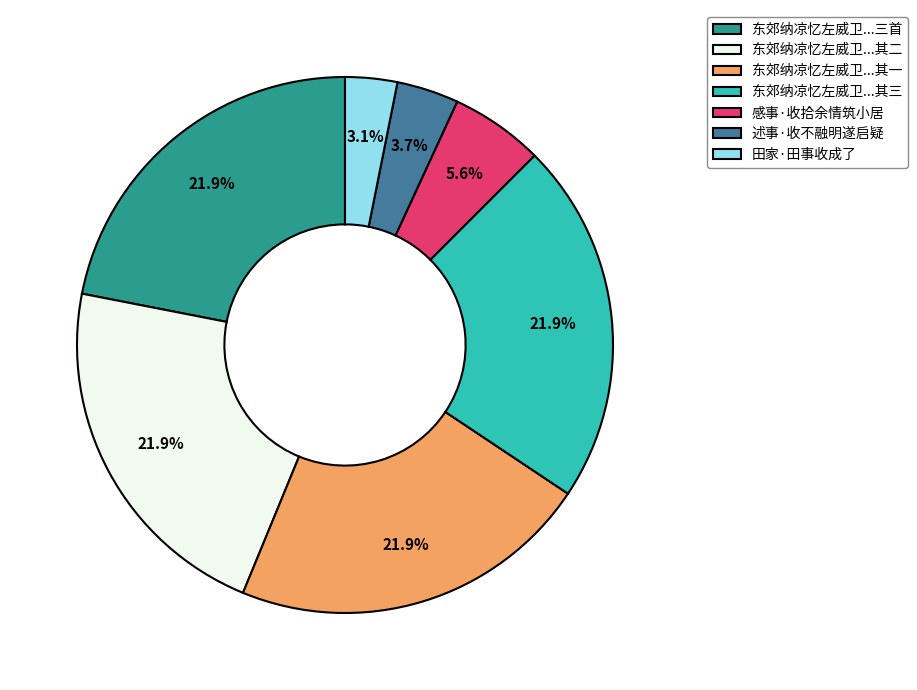

Does any single category account for the majority?

No